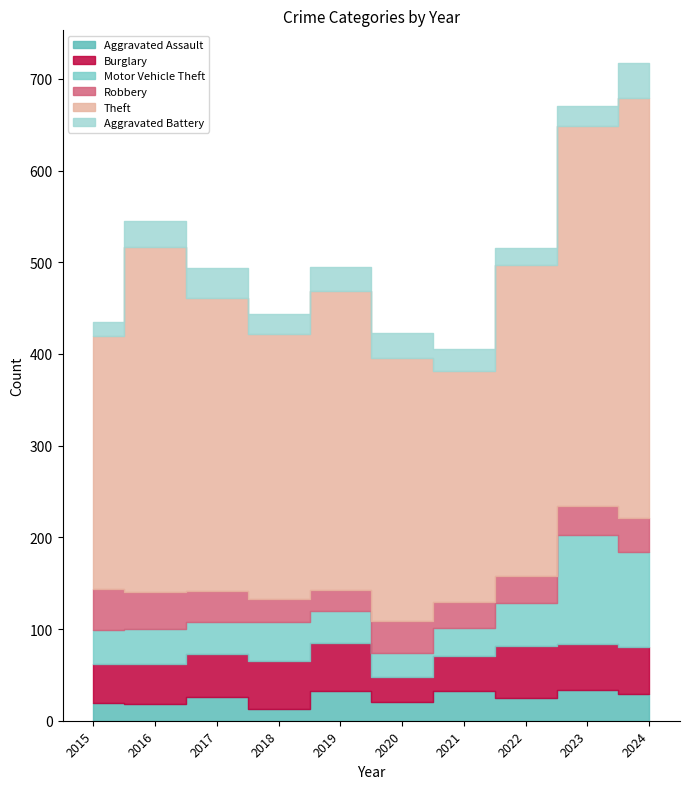

List the series in order of their peak value, highest first.

Theft, Motor Vehicle Theft, Burglary, Robbery, Aggravated Battery, Aggravated Assault